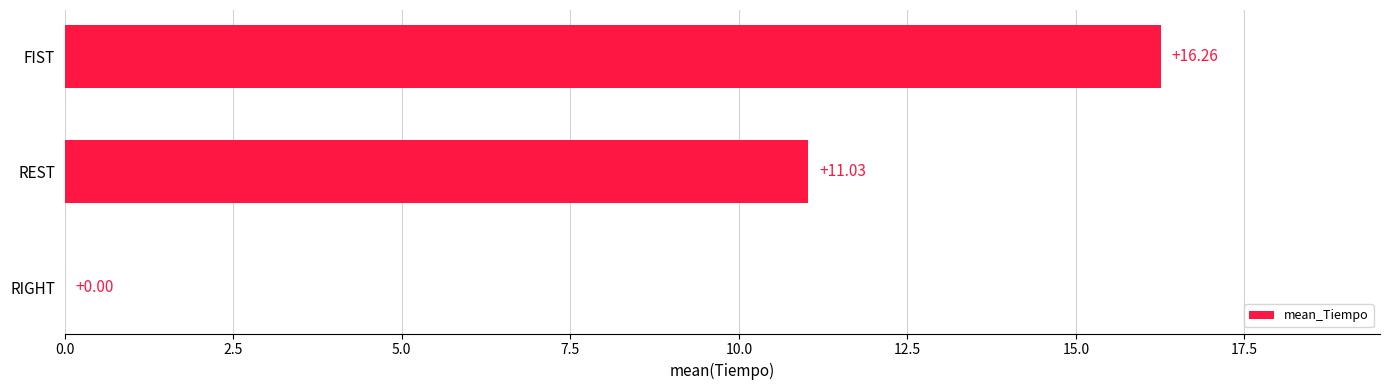

At which category does the chart reach its peak across all series?

FIST